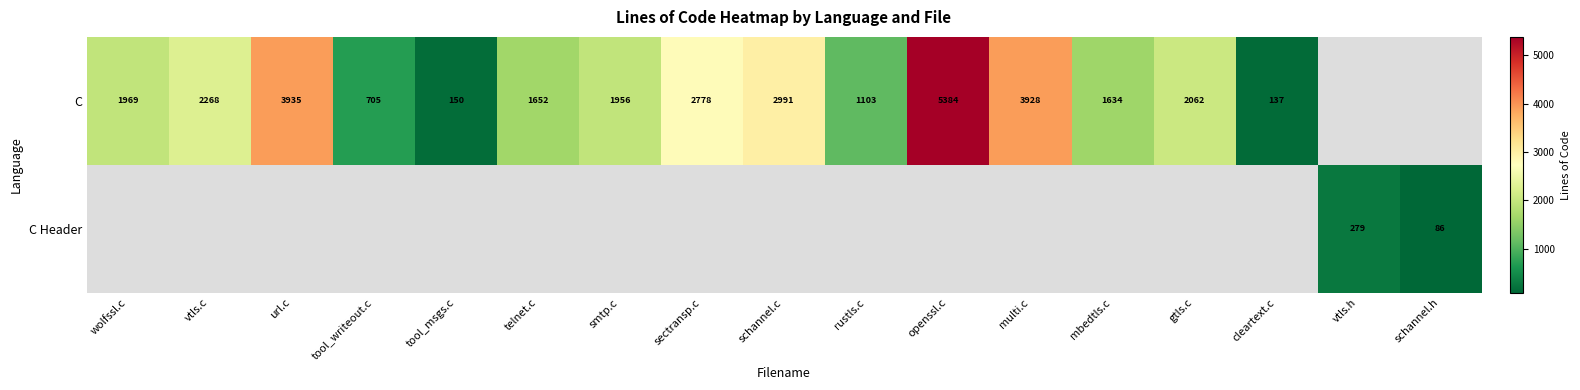

True or false: C has a value of 2991 at schannel.c.

True